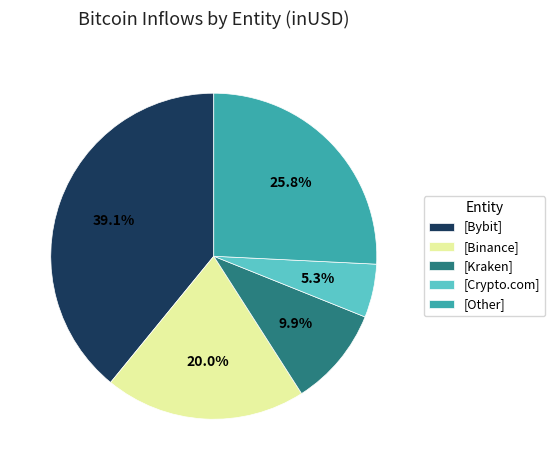

Is the sum of [Crypto.com] and [Kraken] greater than half?

No